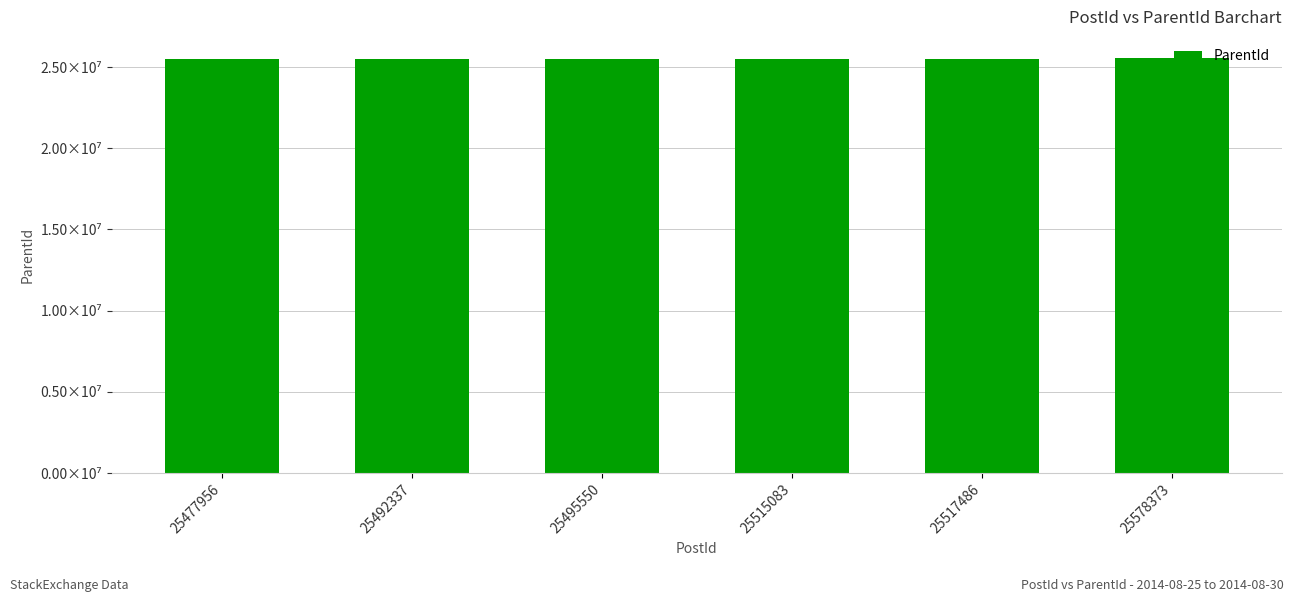

List the labels in order of value, largest first.

25578373, 25517486, 25515083, 25495550, 25492337, 25477956